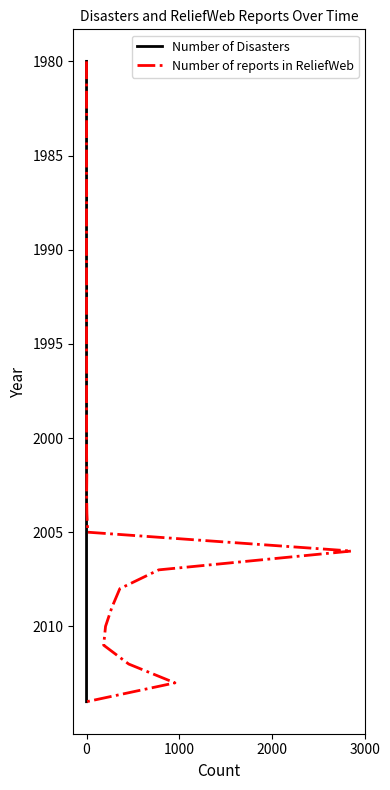

Where does the Number of reports in ReliefWeb series first go above 17?

18